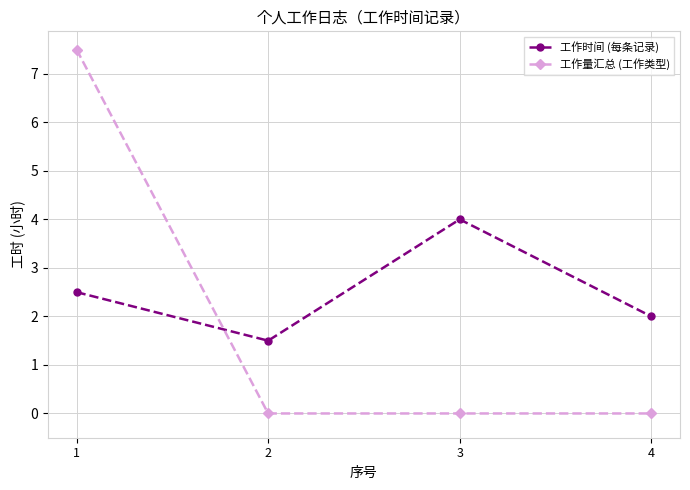

Rank the series at 1 from lowest to highest value.

工作时间 (每条记录), 工作量汇总 (工作类型)